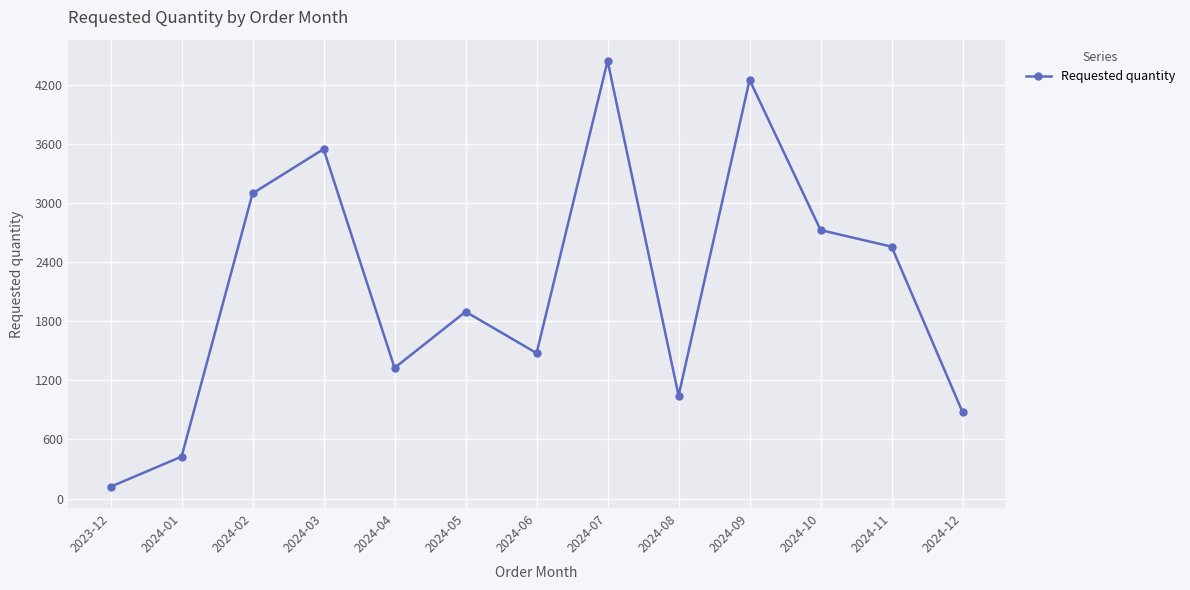

At which label does the data first exceed 1896?

2024-02